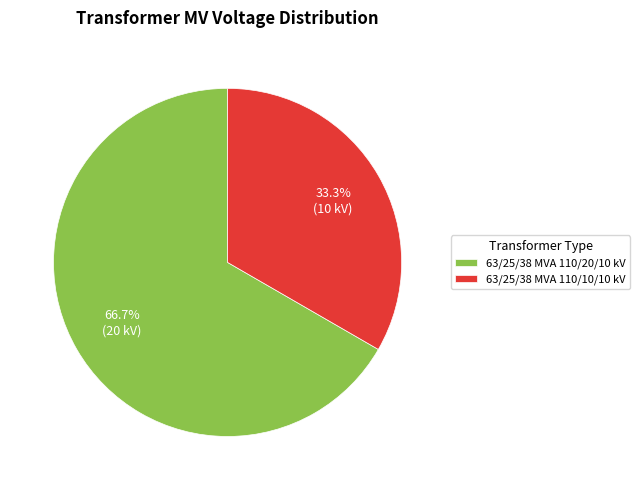

Rank the categories by value from lowest to highest.

63/25/38 MVA 110/10/10 kV, 63/25/38 MVA 110/20/10 kV